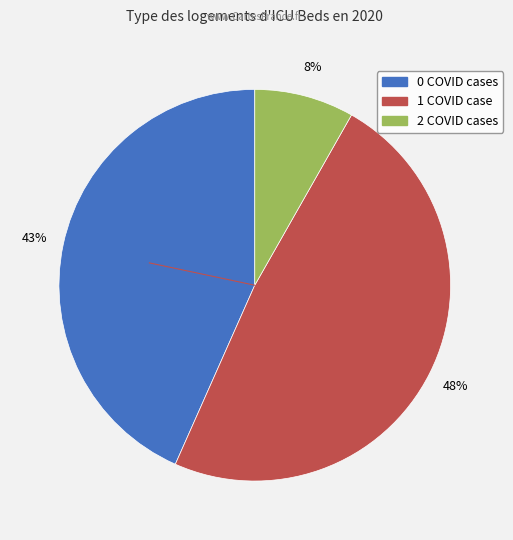

Does any single category account for the majority?

No